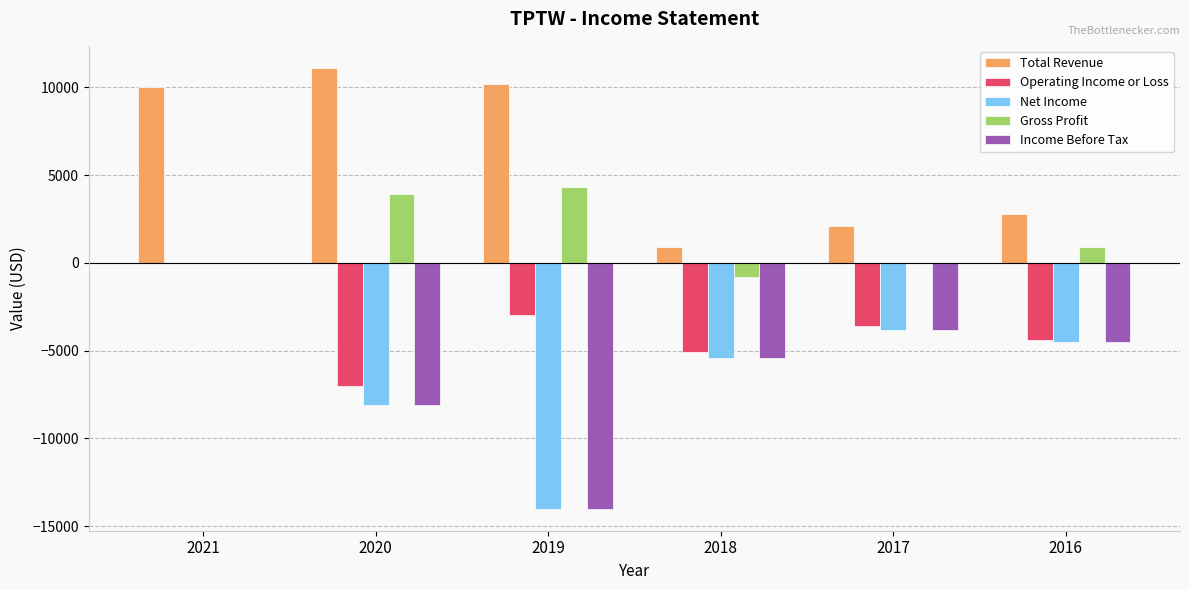

How many distinct data groups are displayed?

5